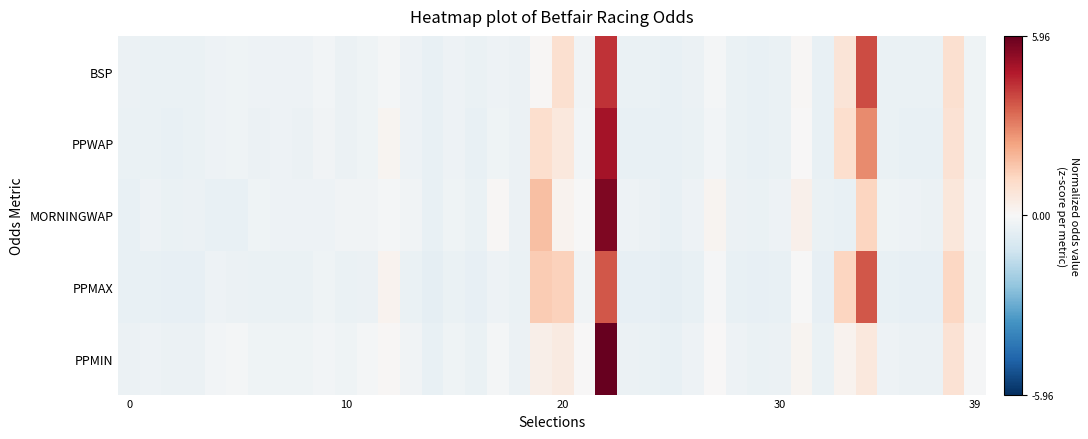

Which category has the highest value across all series?

22